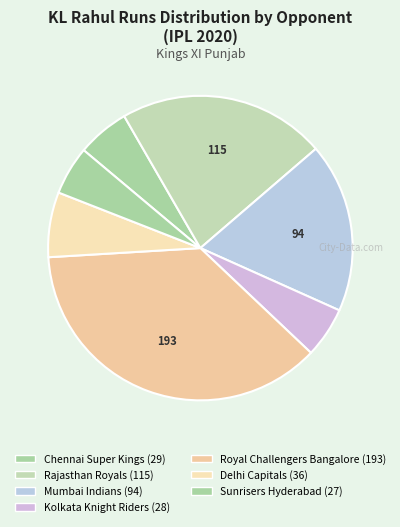

Is there a majority slice in this chart?

No